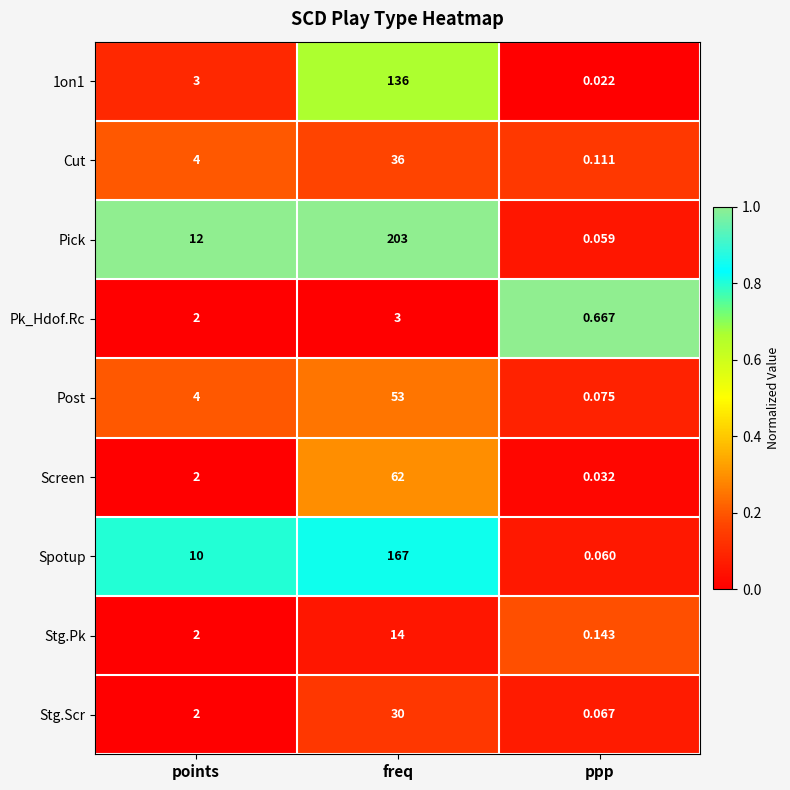

Between points and freq, which series saw the biggest shift?

Pick